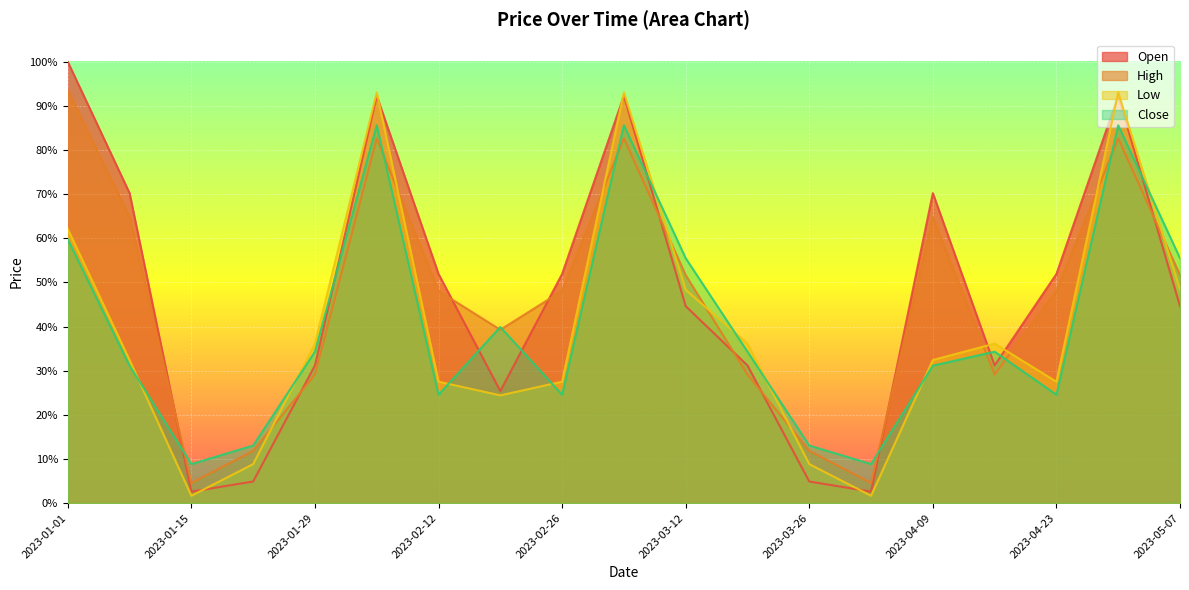

At which category is the sum across all series the highest?

2023-02-05